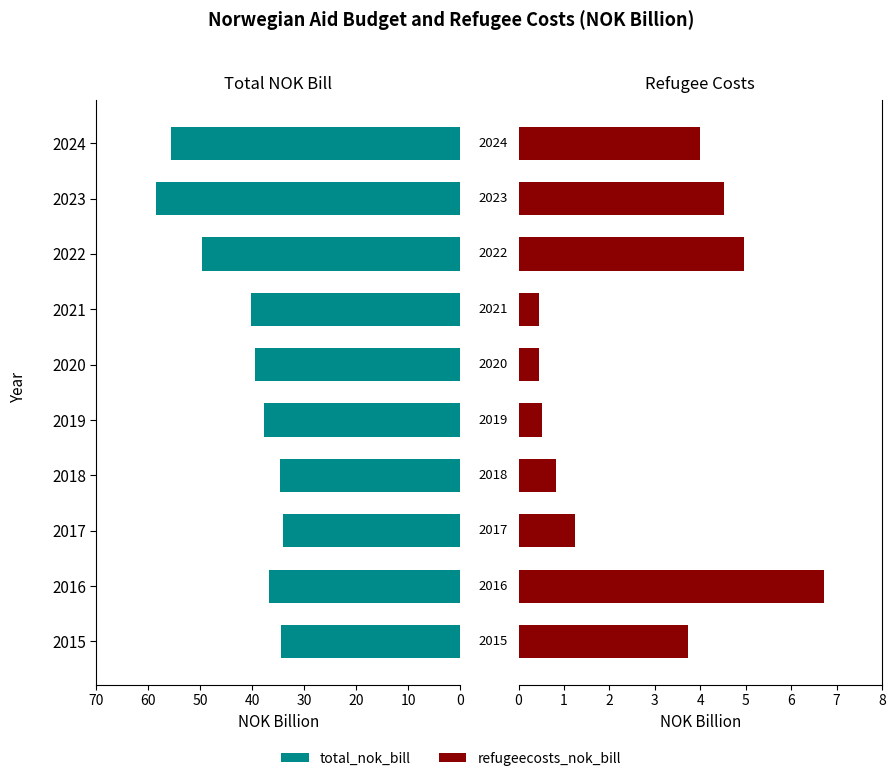

Does the chart contain any negative values?

No